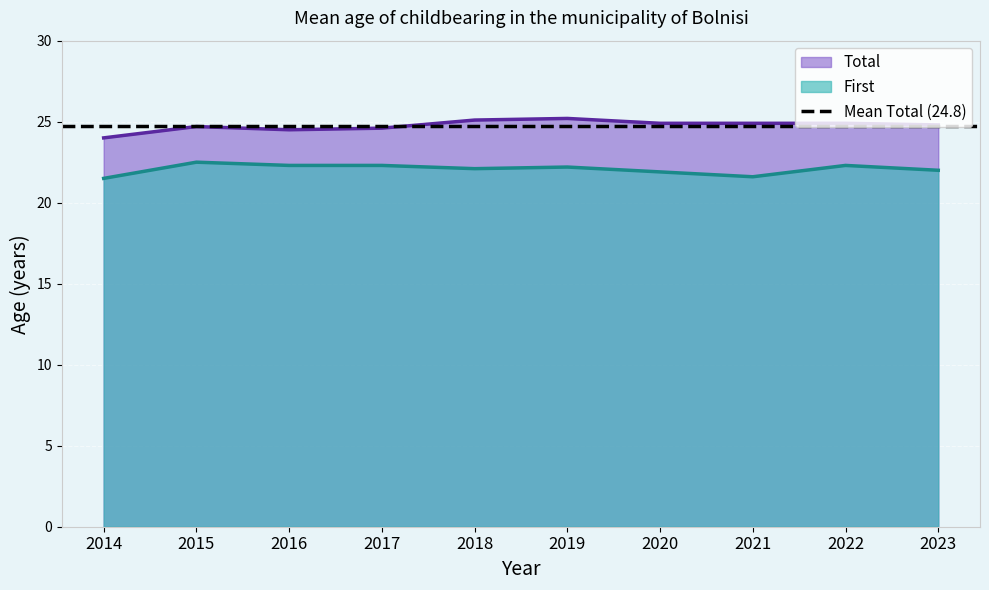

Where is the first local maximum for Total?

2015